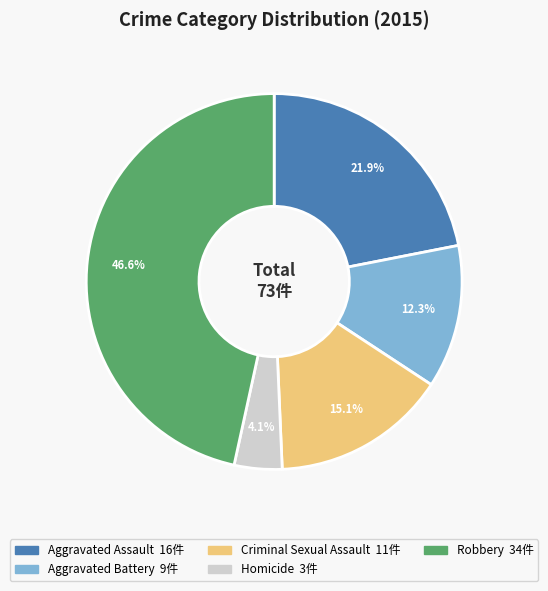

Which slice is the largest?

Robbery